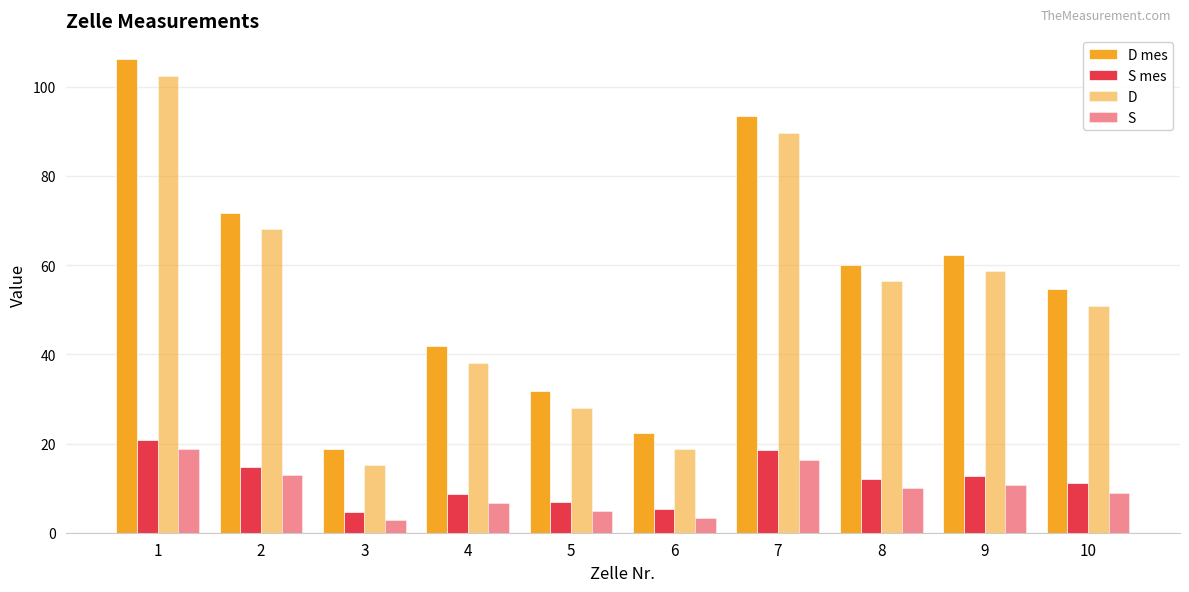

Reading left to right, transcribe all the data shown in this chart.

D mes: 1=106.2	2=71.8	3=18.7	4=41.8	5=31.8	6=22.3	7=93.5	8=60.0	9=62.4	10=54.7
S mes: 1=20.8	2=14.6	3=4.7	4=8.7	5=6.9	6=5.2	7=18.6	8=12.1	9=12.8	10=11.2
D: 1=102.5	2=68.2	3=15.2	4=38.0	5=28.0	6=18.7	7=89.7	8=56.4	9=58.7	10=50.8
S: 1=18.8	2=12.9	3=2.8	4=6.7	5=4.9	6=3.2	7=16.4	8=10.0	9=10.8	10=9.0